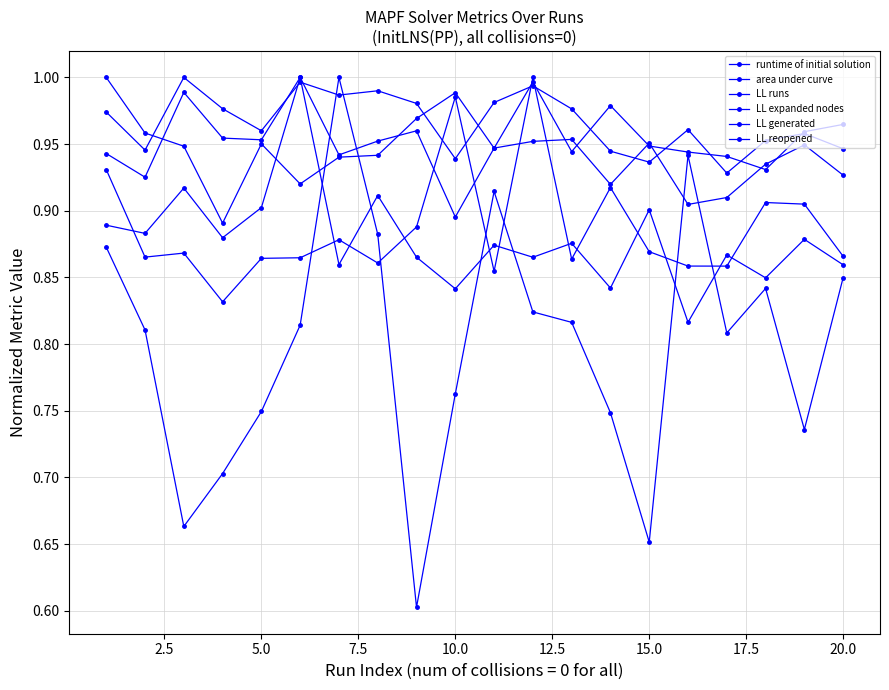

Is this an area chart (filled region under the line)?

No